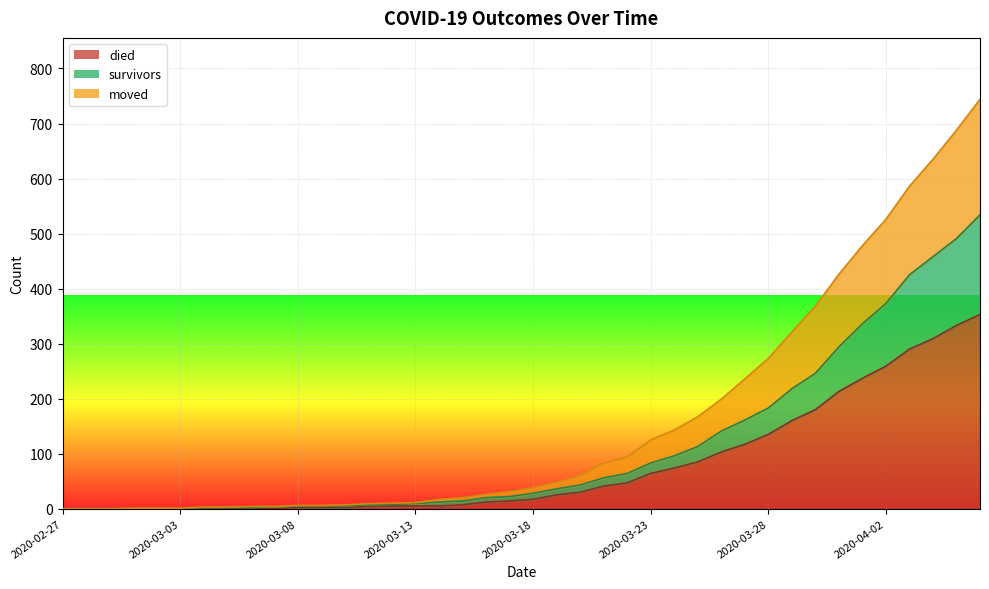

True or false: moved has more than 2 points higher than both neighbors.

False